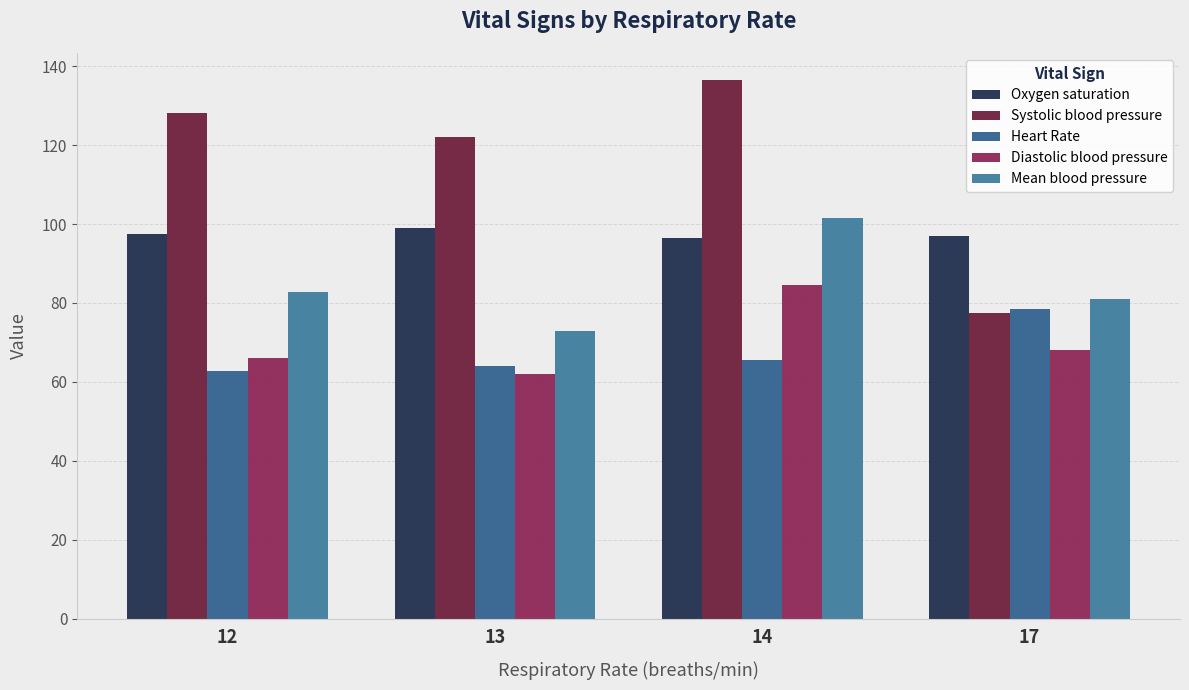

Reading left to right, transcribe all the data shown in this chart.

Oxygen saturation: 97.6	99.0	96.5	97.0
Systolic blood pressure: 128.0	122.0	136.5	77.5
Heart Rate: 62.8	64.0	65.5	78.5
Diastolic blood pressure: 66.1	62.0	84.5	68.0
Mean blood pressure: 82.7	73.0	101.5	81.0